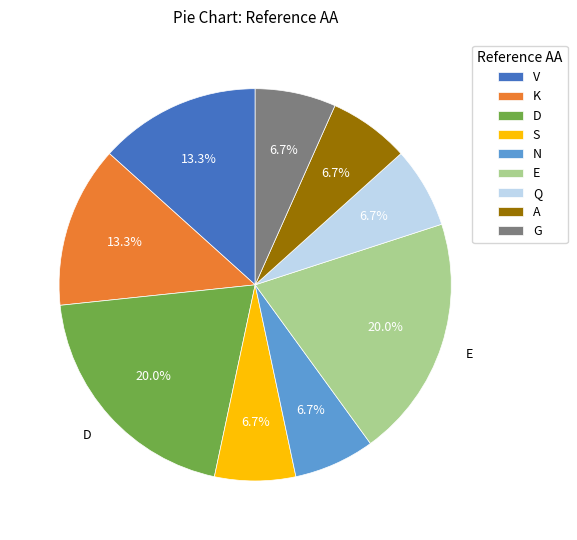

Which has a higher value, E or A?

E